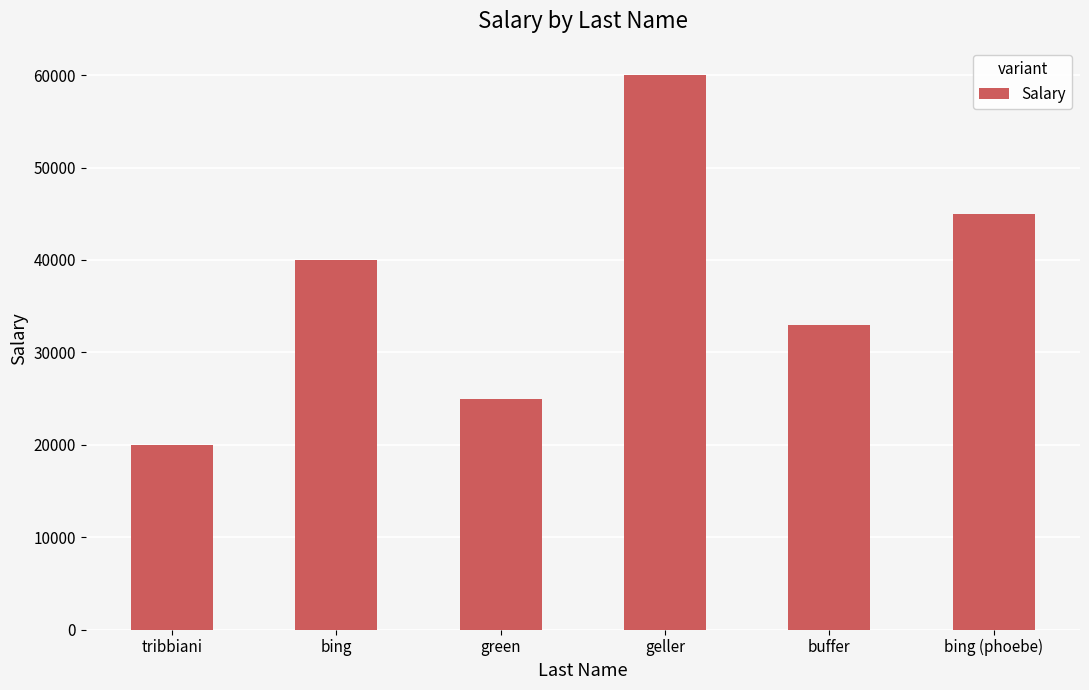

What is the minimum value shown in the chart?

20000